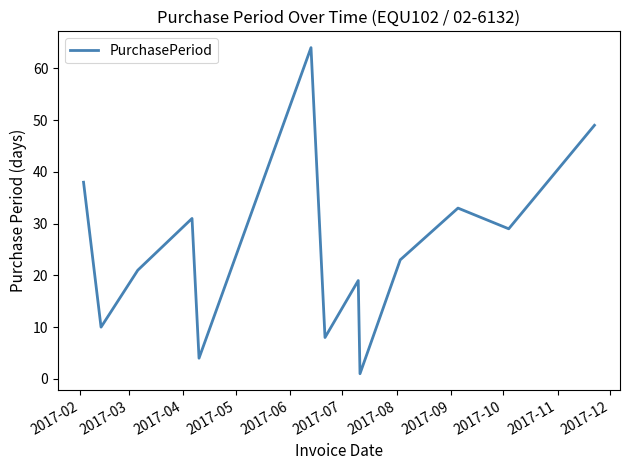

What is the difference between the maximum and minimum values?

63